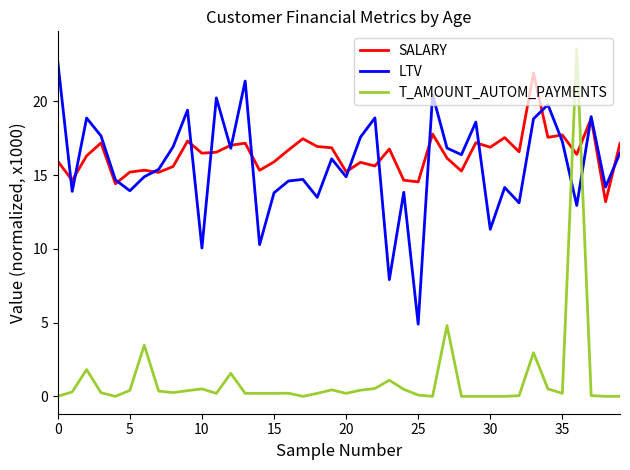

True or false: LTV and T_AMOUNT_AUTOM_PAYMENTS cross at least once.

True